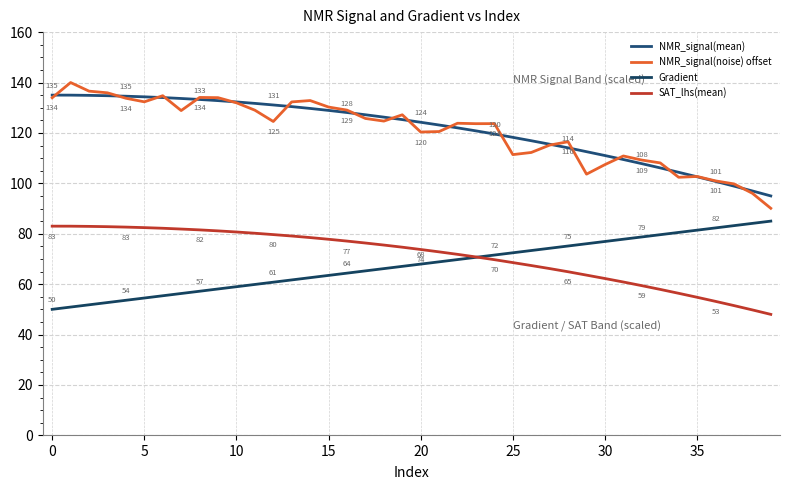

What are all the series names shown in the legend?

NMR_signal(mean), NMR_signal(noise) offset, Gradient, SAT_lhs(mean)